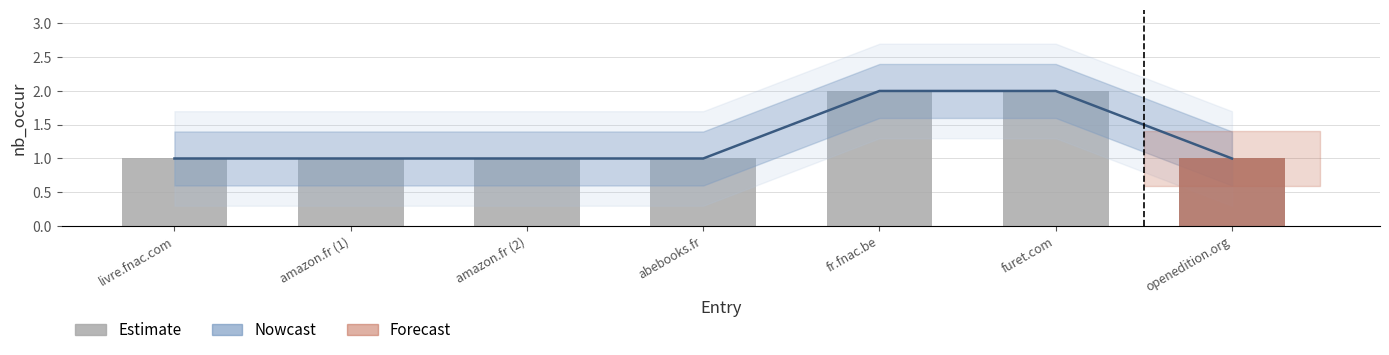

What is the label of the 5th bar from the right?

amazon.fr (2)